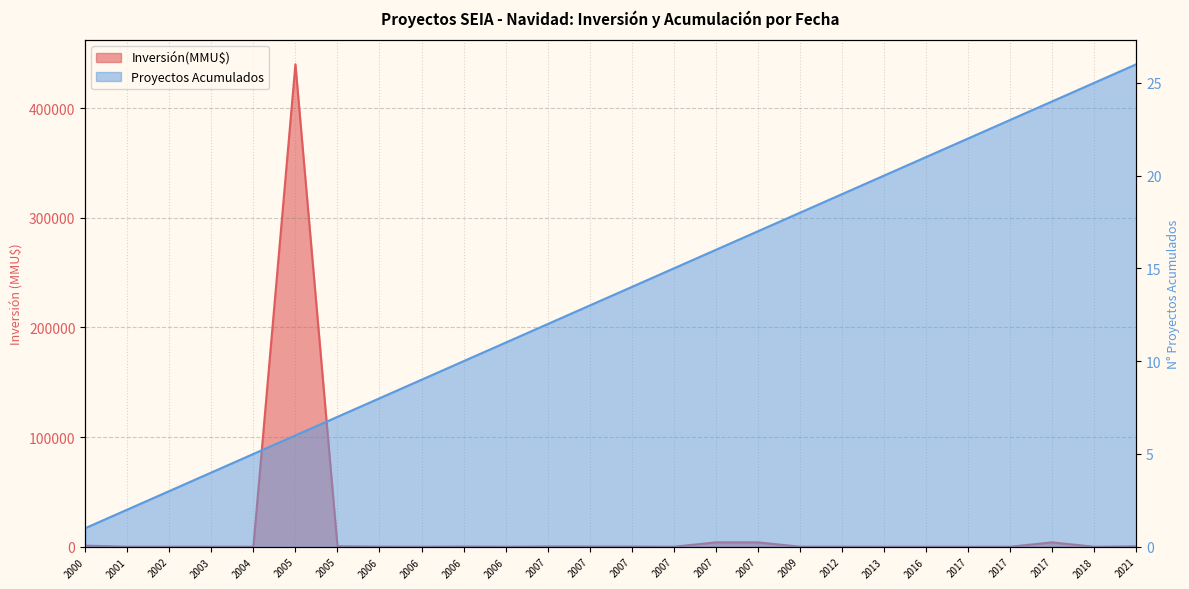

True or false: Inversión(MMU$) and Proyectos Acumulados cross at least once.

True